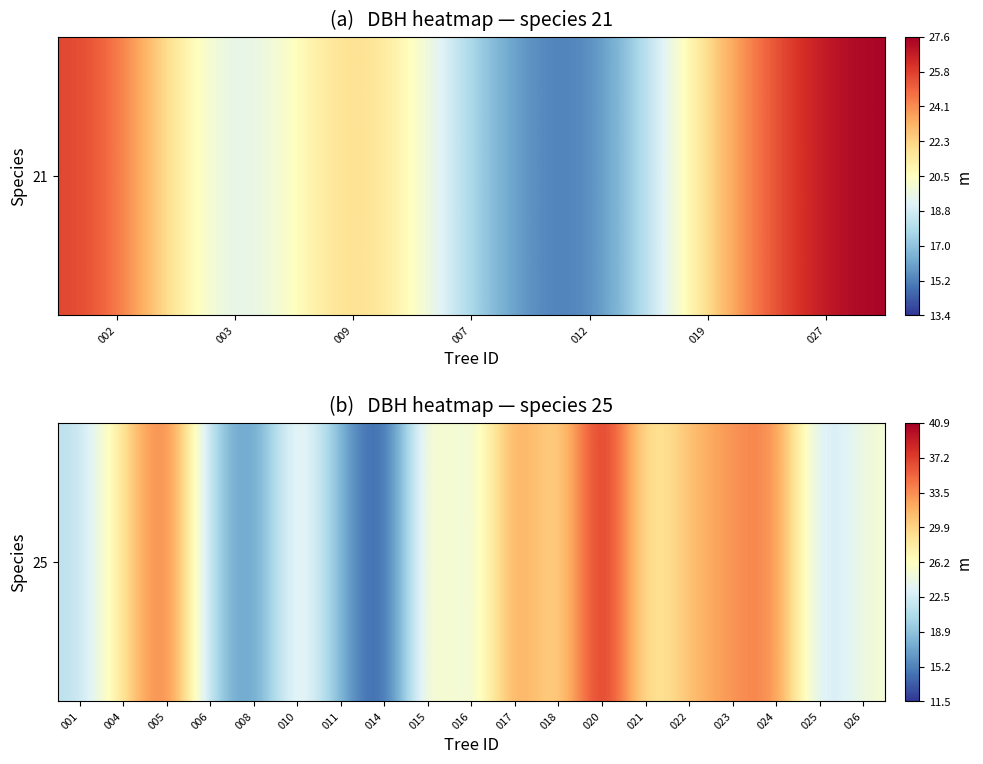

Reading left to right, transcribe all the data shown in this chart.

21.1	28.6	36.8	20.1	14.9	26.9	17.4	11.5	28.2	22.4	34.2	27.4	40.9	26.7	31.2	33.3	34.8	20.6	25.2